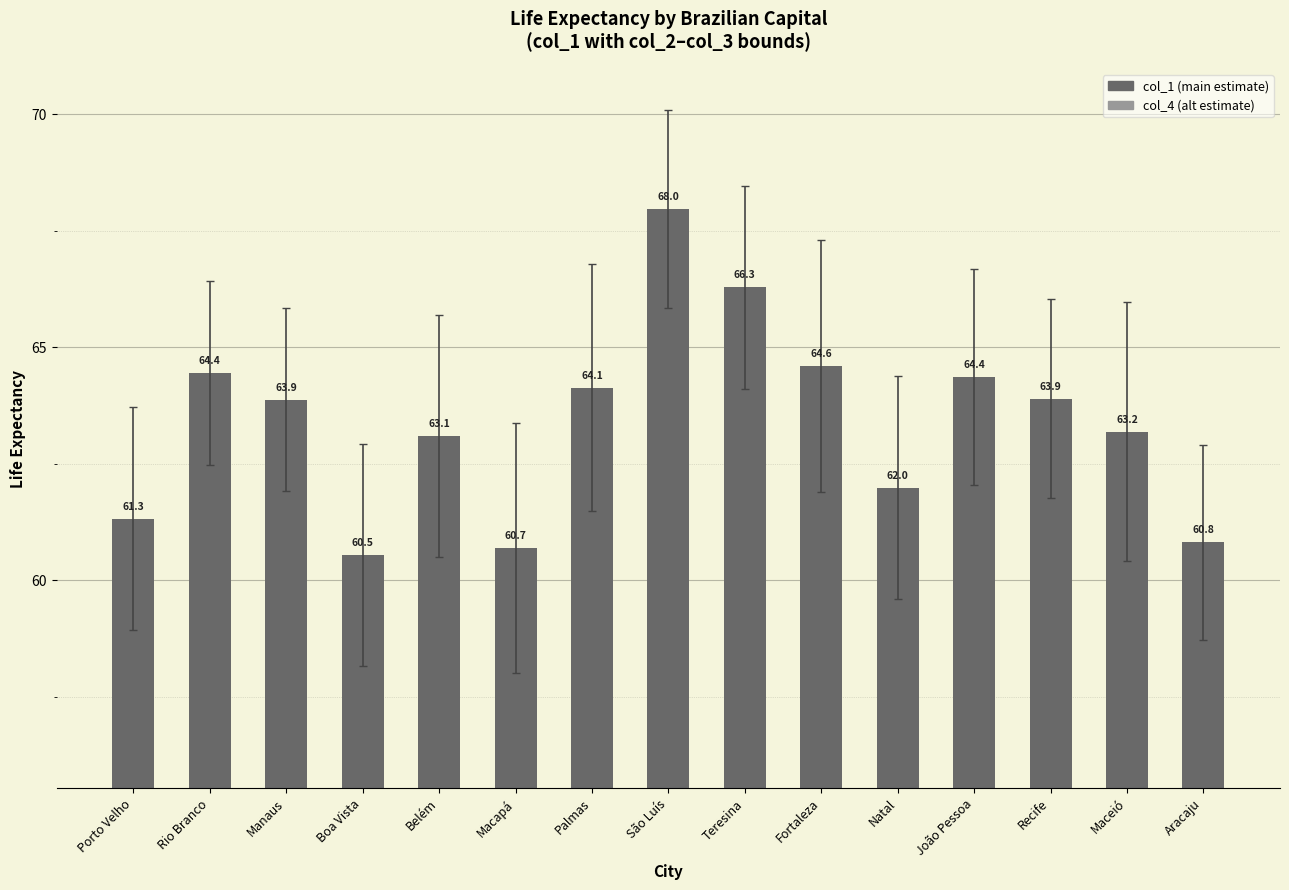

What is the value of the 11th bar from the left?

62.0